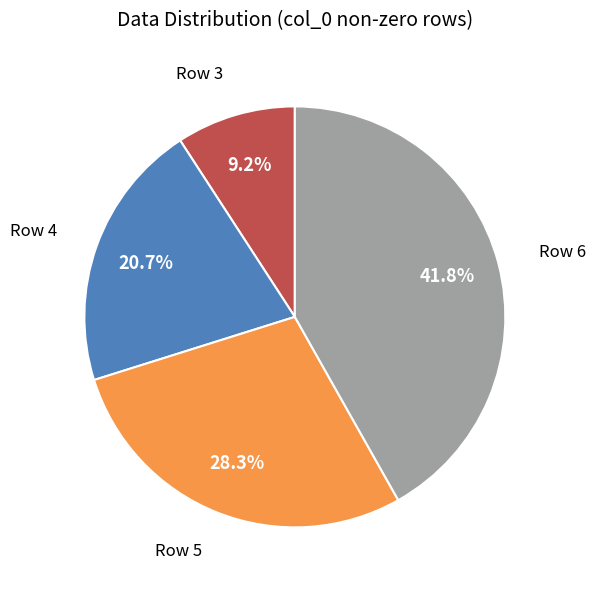

To the nearest percent, what is the difference between the Row 6 and Row 4 slice percentages?

21%